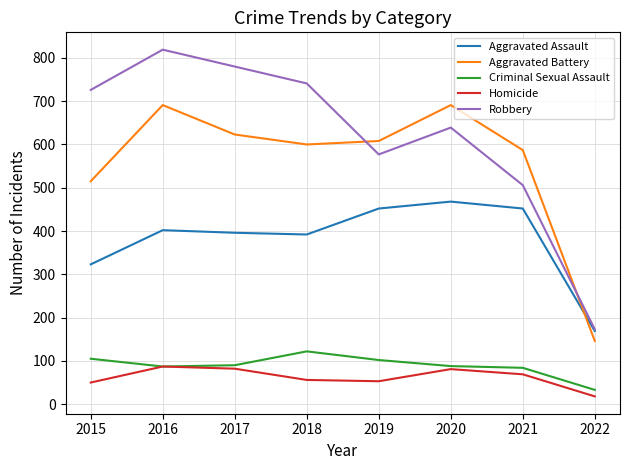

The value of Robbery at 2018 is 288. True or false?

False